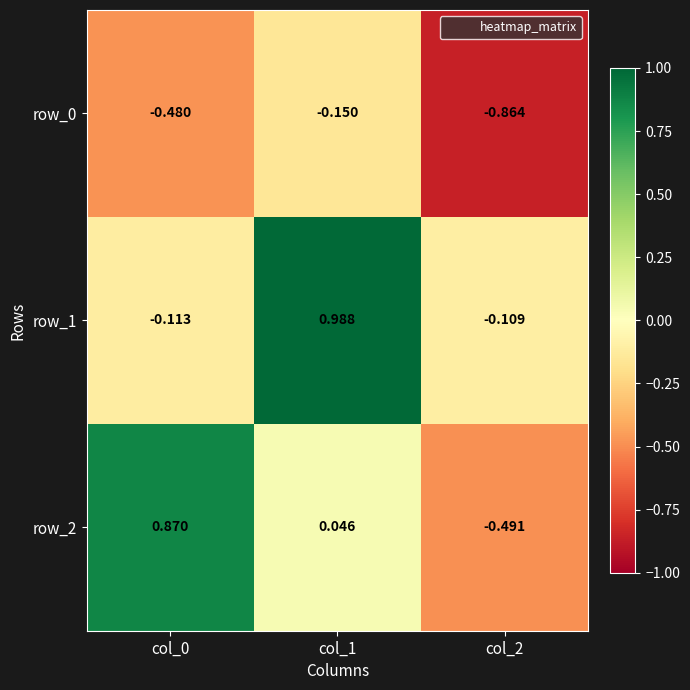

How many data points in row_1 are above 0?

1